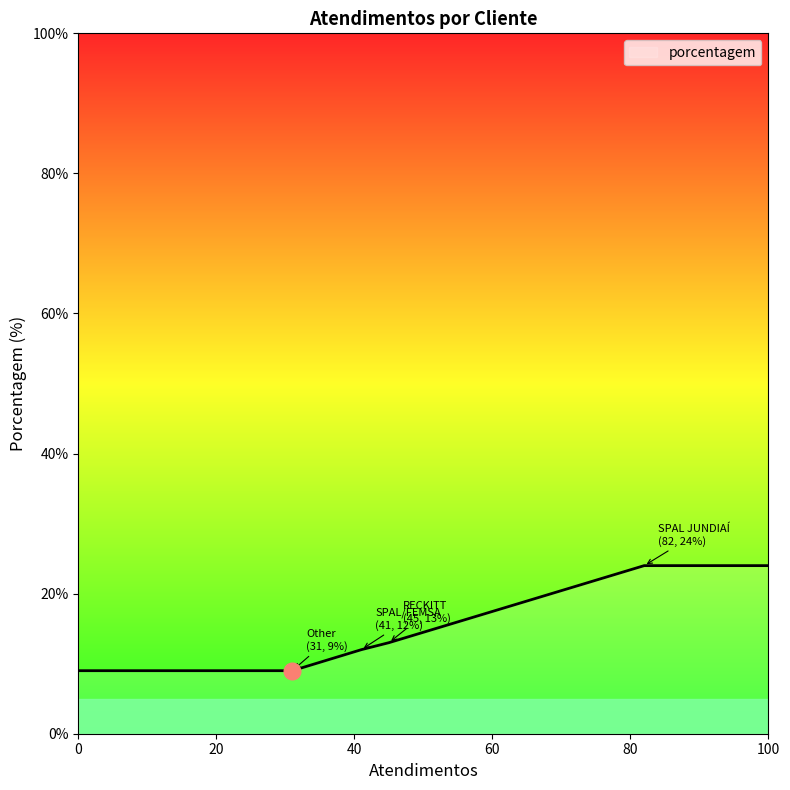

True or false: there are more than 2 points higher than both neighbors.

False